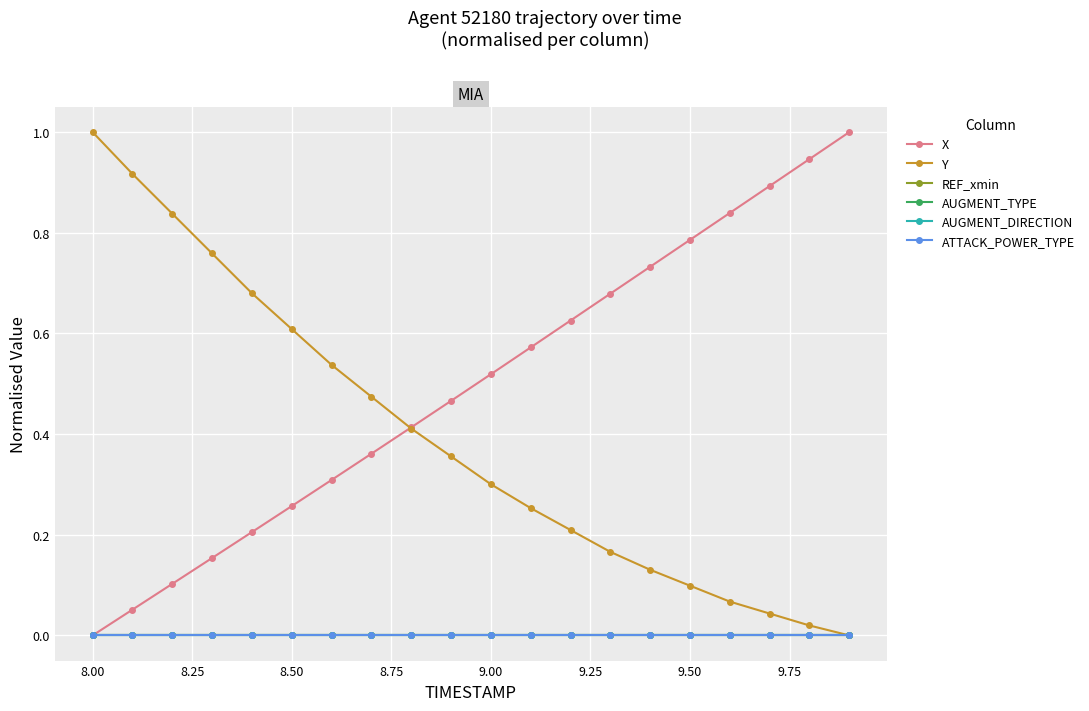

True or false: AUGMENT_TYPE and REF_xmin cross at least once.

False